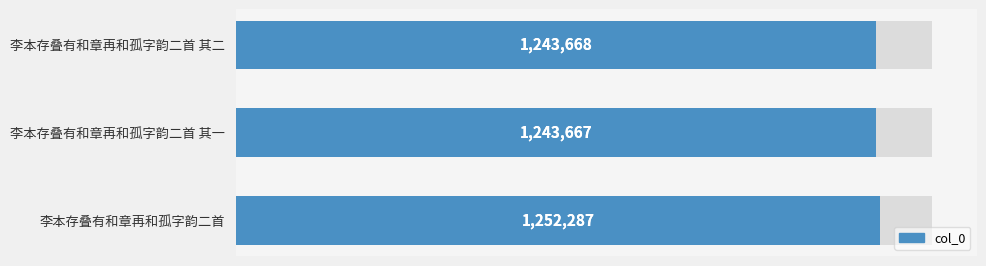

What is the ratio of the value at 0.4 to the value at 0.0?

1.0